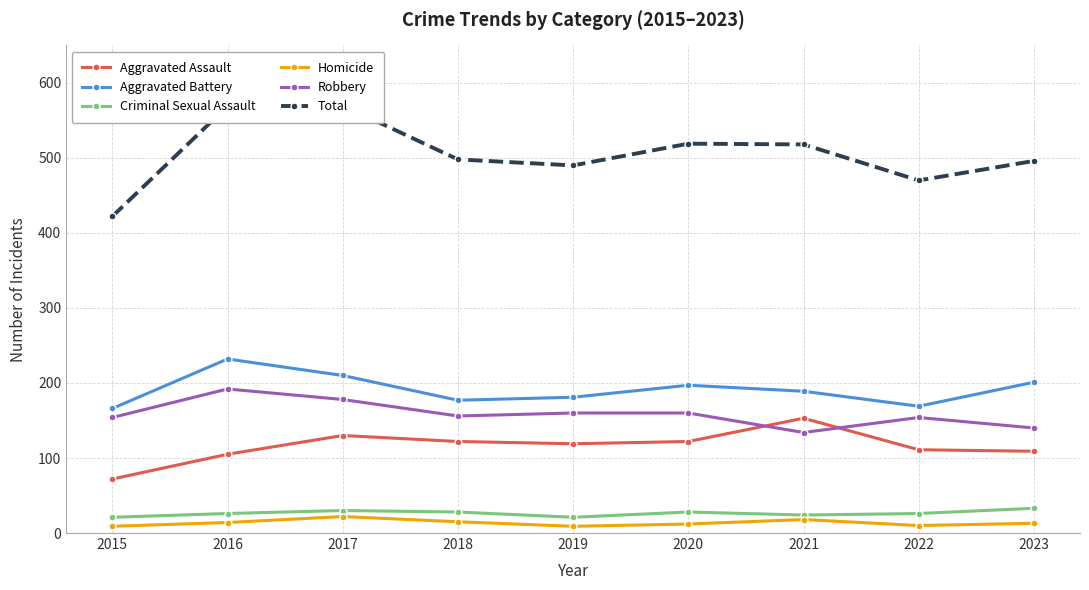

What is the smallest value displayed?

9